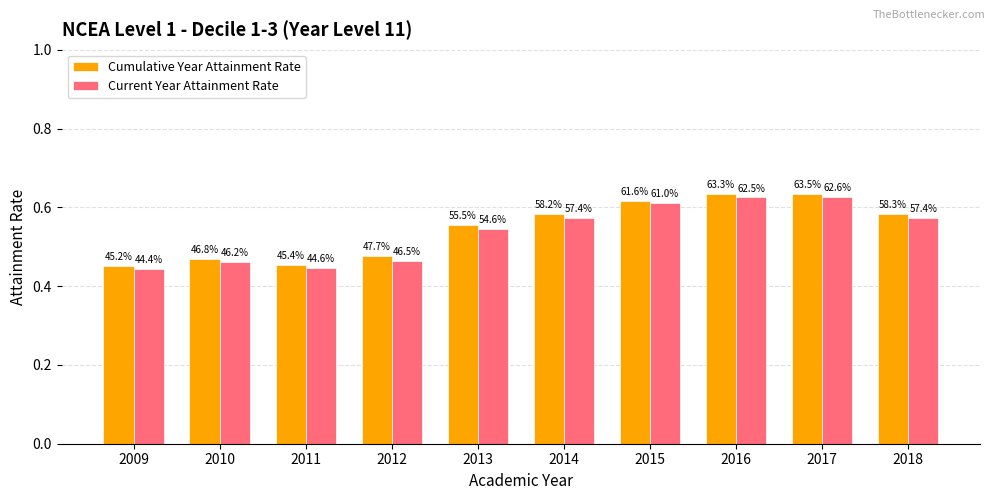

What value does the Cumulative Year Attainment Rate series have at 2013?

0.6